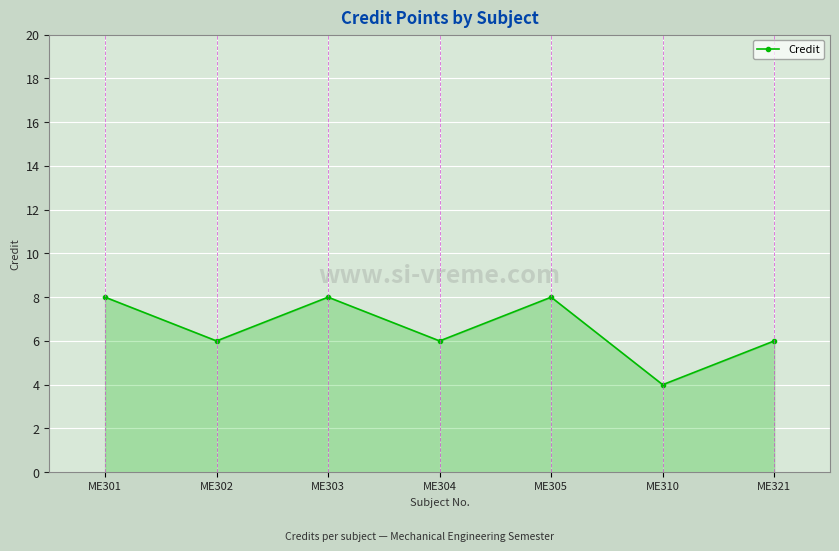

What is the value of the 5th point from the left?

8